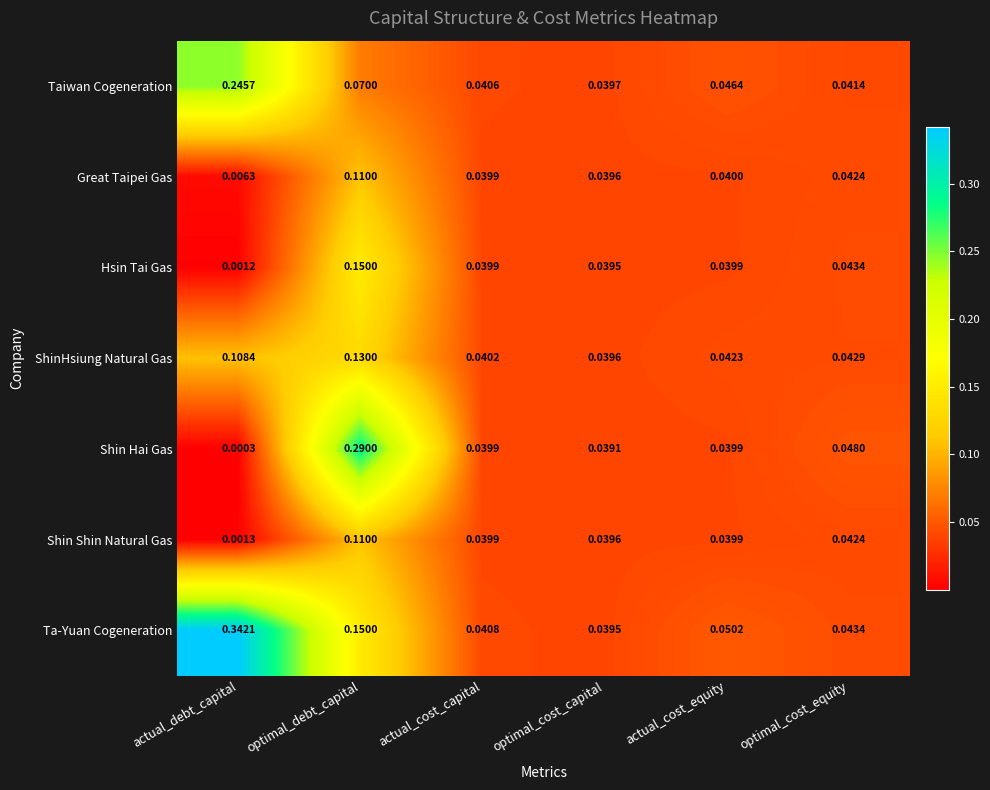

At how many categories does at least one series exceed 0?

6